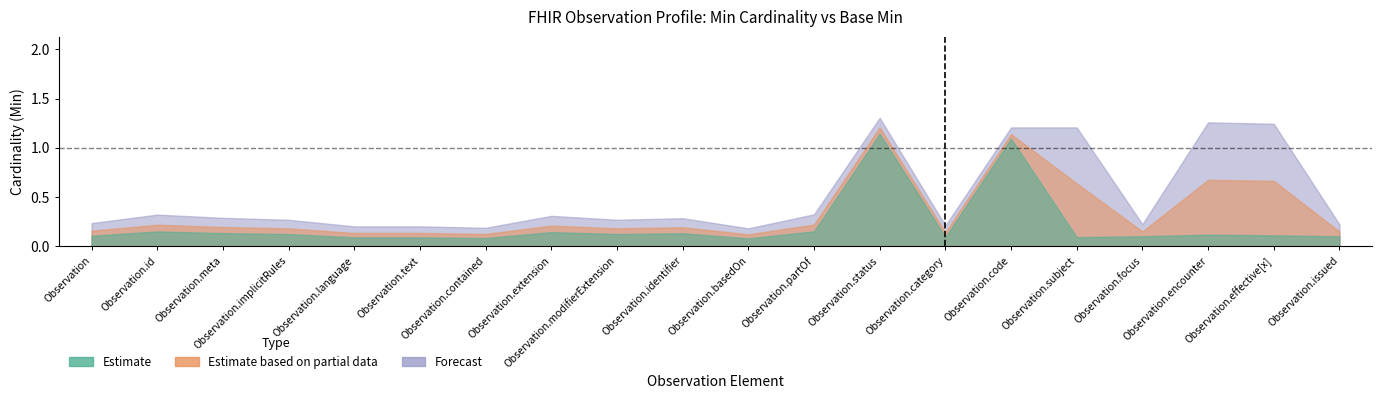

Between Observation.subject and Observation.effective[x], which series saw the biggest shift?

Estimate